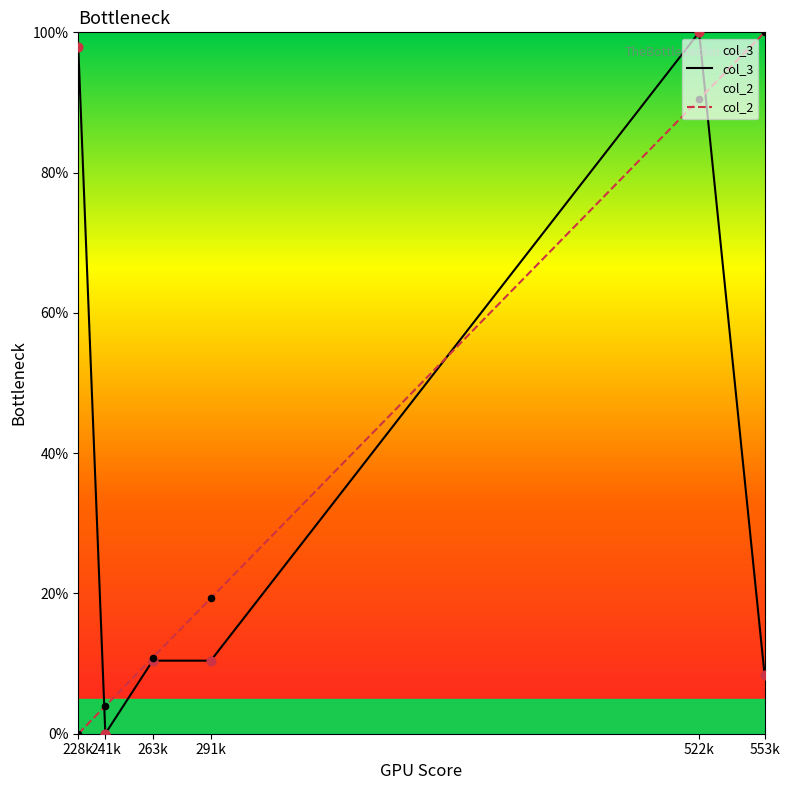

Which series contains the lowest Y value?

col_3